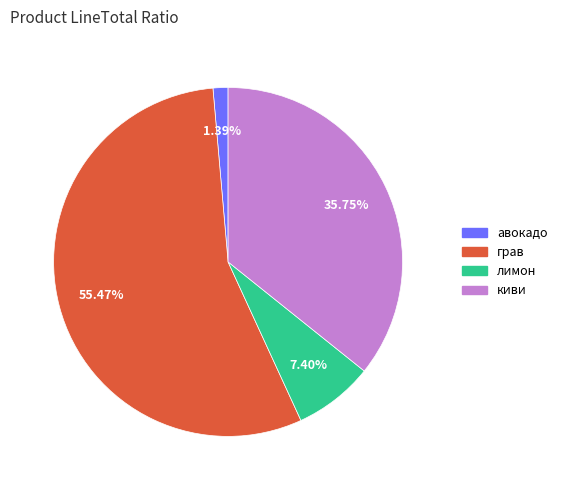

How many slices are in this pie chart?

4